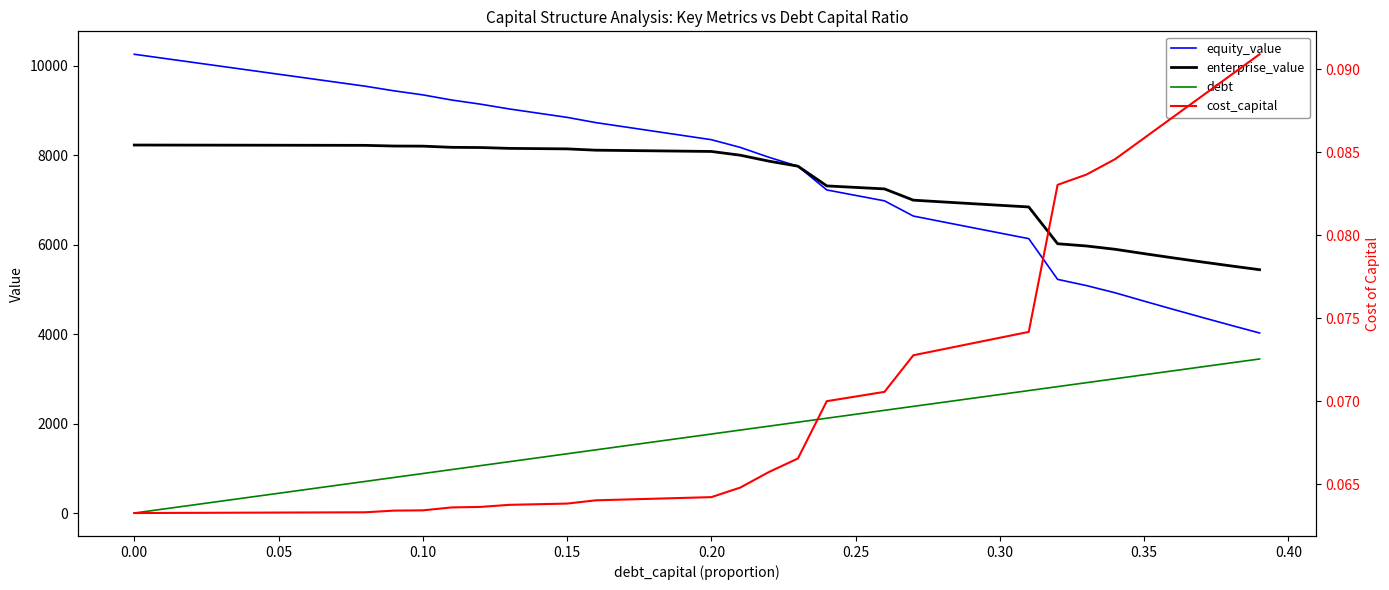

What is the maximum value shown in the chart?

10254.4